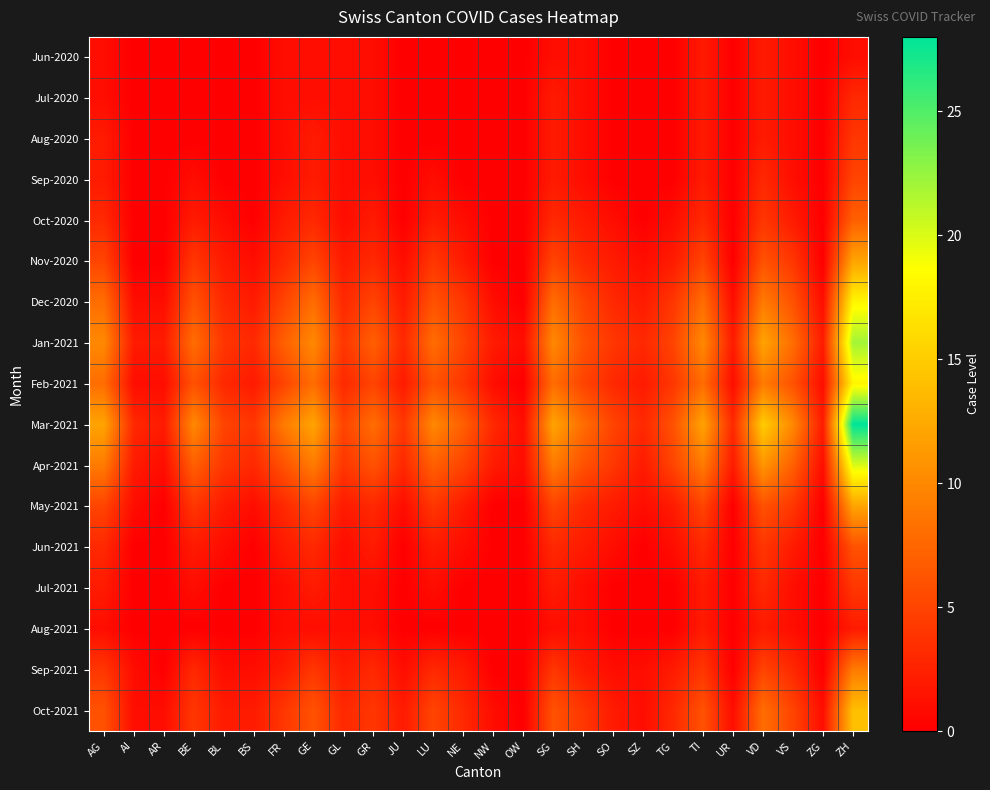

At which category is the sum across all series the highest?

ZH